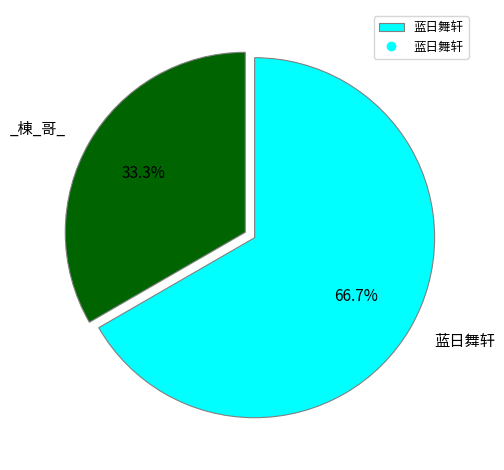

To the nearest percent, what is the difference between the largest and smallest slice percentages?

33%